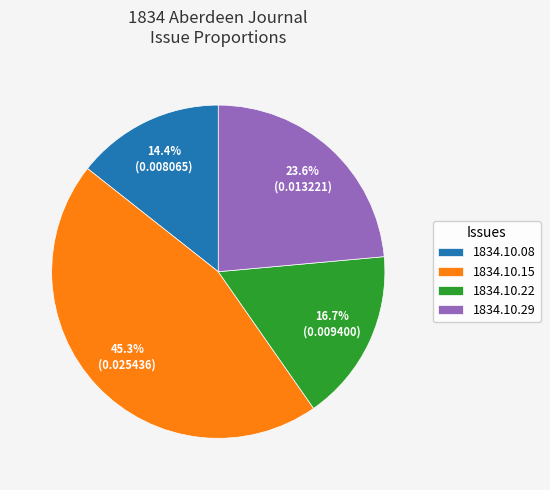

How many slices are in this pie chart?

4